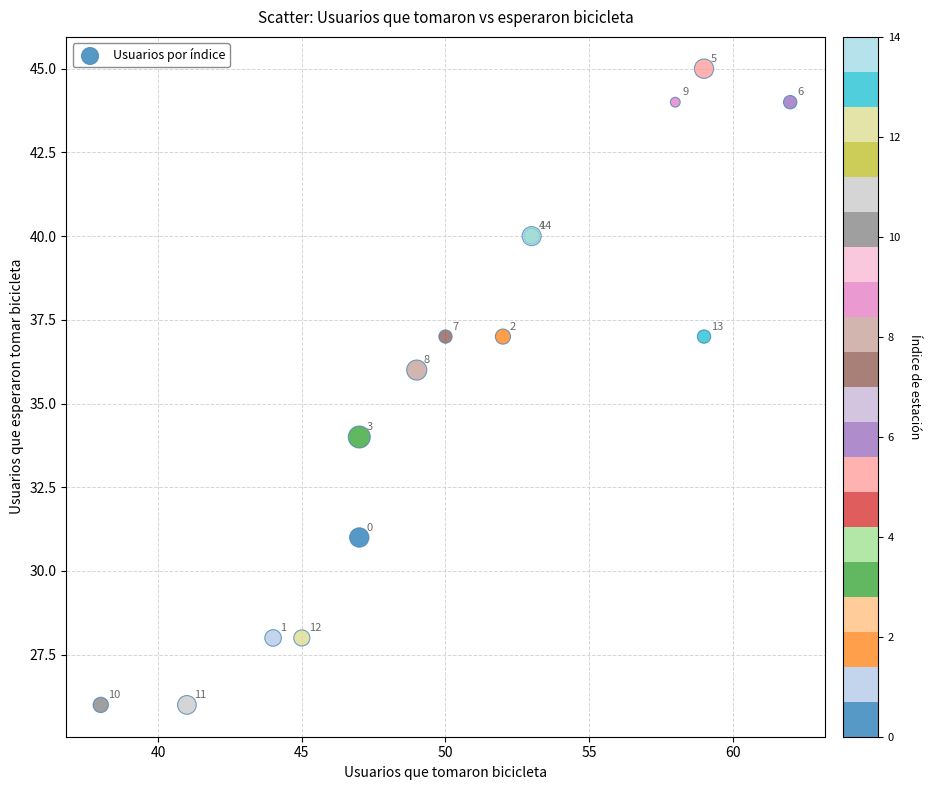

What Y value in the scatter plot is closest to 35?

34